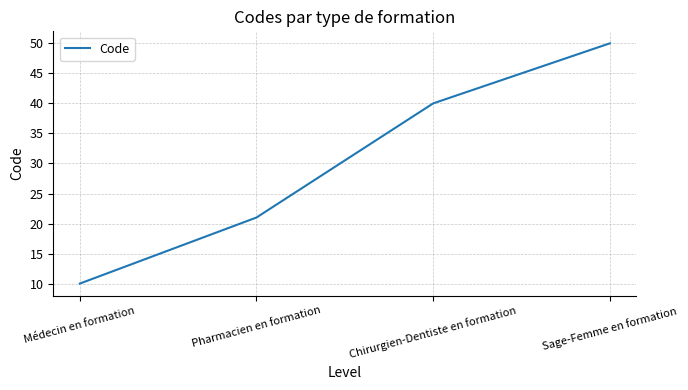

List the labels in order of value, largest first.

Sage-Femme en formation, Chirurgien-Dentiste en formation, Pharmacien en formation, Médecin en formation